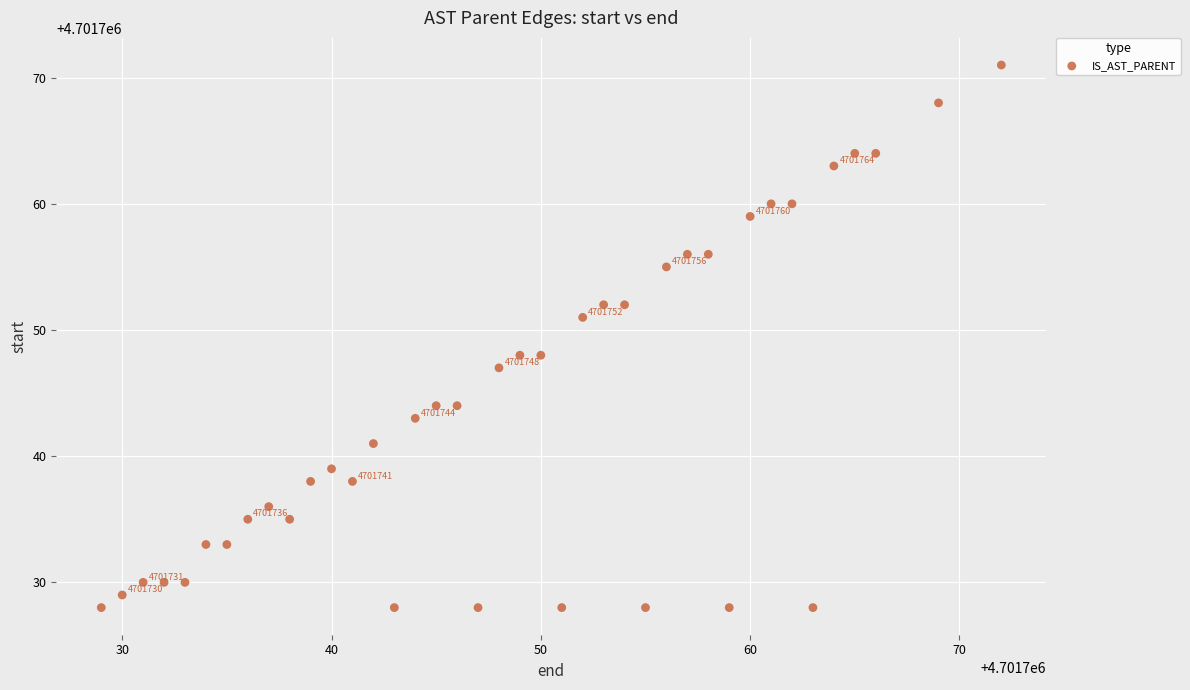

What is the range of Y values (max minus min)?

43